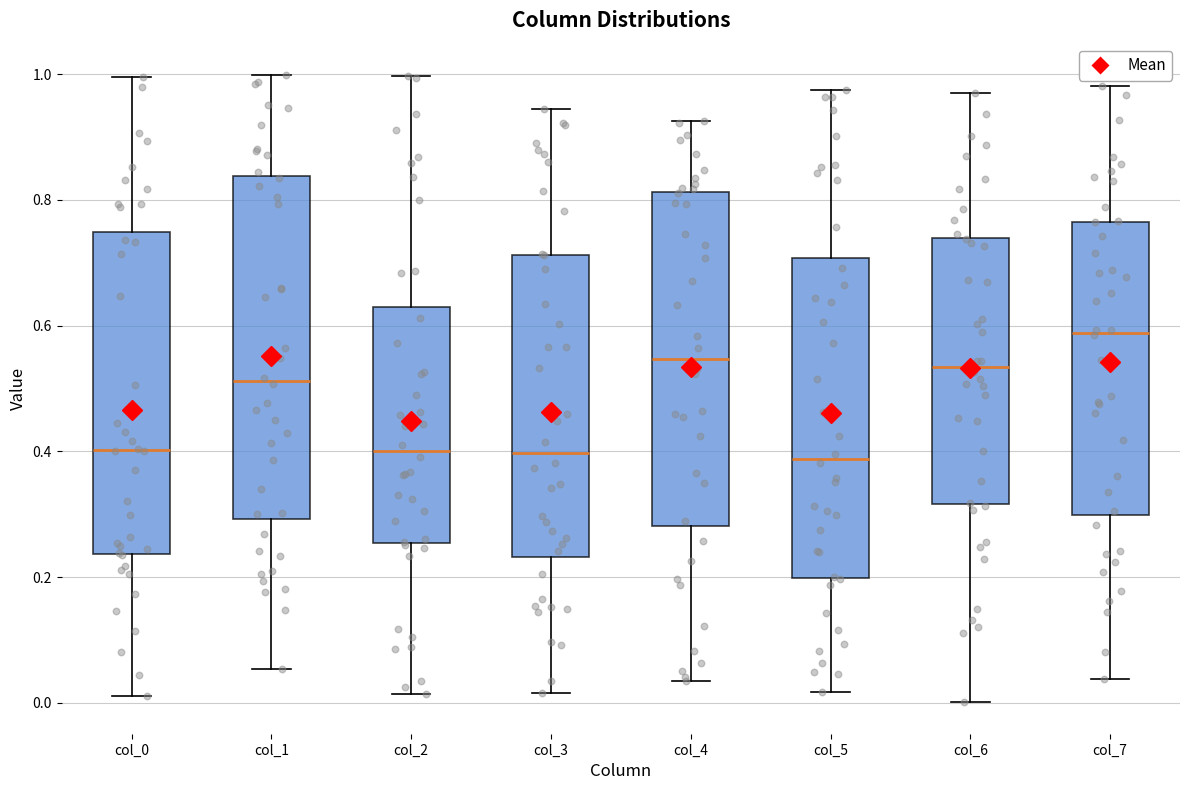

Reading left to right, transcribe this box plot: for each box, give where its median line is, the range the box spans, and where its two whiskers end, as read against the y-axis. The values are not printed on the chart, so give them approximately, as read against the axis.

col_0: median 0.40, box 0.24 to 0.74, whiskers 0.02 to 1.00
col_1: median 0.52, box 0.30 to 0.84, whiskers 0.06 to 1.00
col_2: median 0.40, box 0.26 to 0.62, whiskers 0.02 to 1.00
col_3: median 0.40, box 0.24 to 0.72, whiskers 0.02 to 0.94
col_4: median 0.54, box 0.28 to 0.82, whiskers 0.04 to 0.92
col_5: median 0.38, box 0.20 to 0.70, whiskers 0.02 to 0.98
col_6: median 0.54, box 0.32 to 0.74, whiskers 0.00 to 0.96
col_7: median 0.58, box 0.30 to 0.76, whiskers 0.04 to 0.98